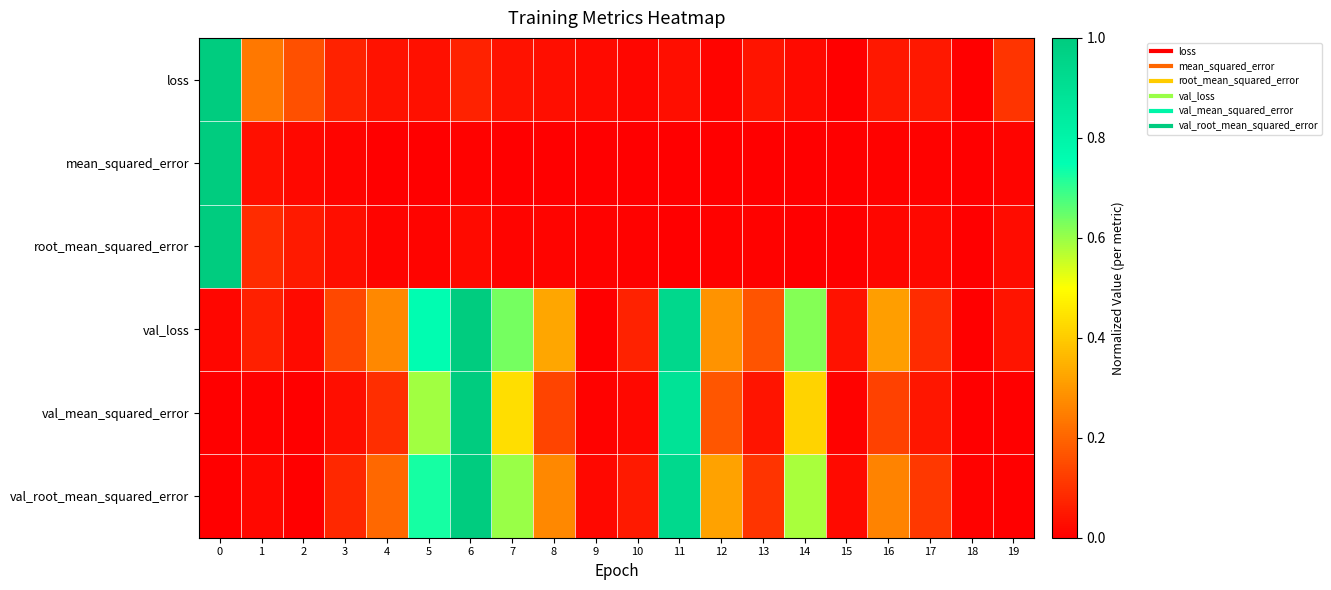

How many series are shown in this chart?

6